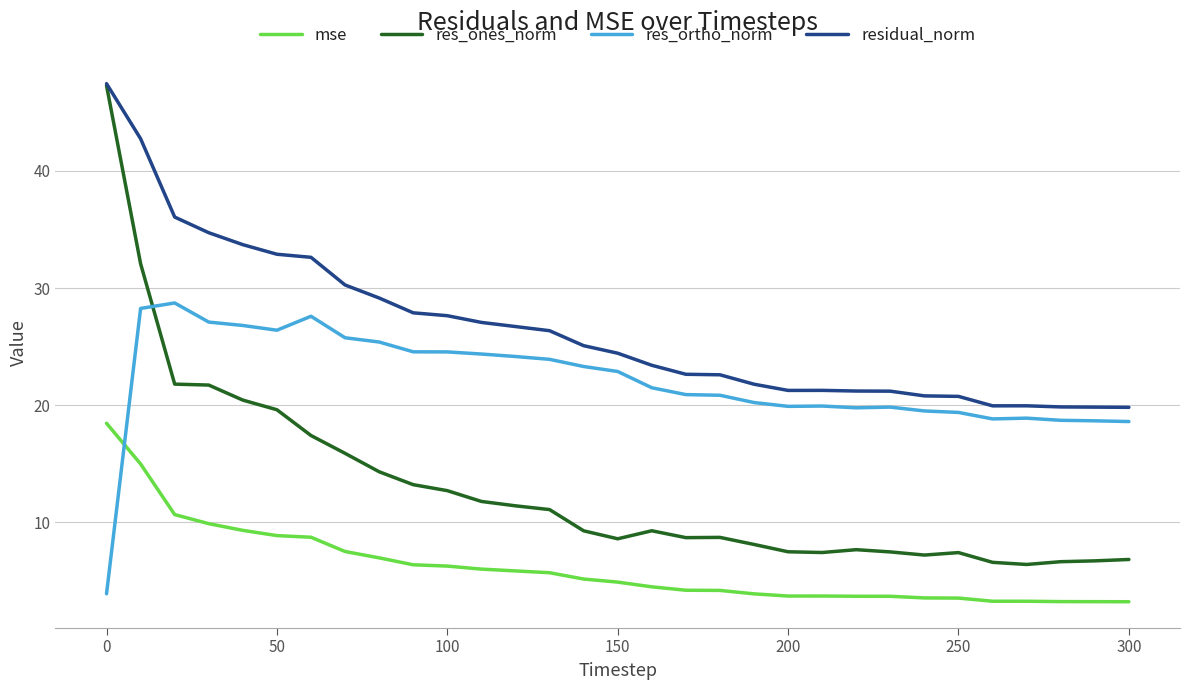

List the series in order of their overall mean, lowest first.

mse, res_ones_norm, res_ortho_norm, residual_norm